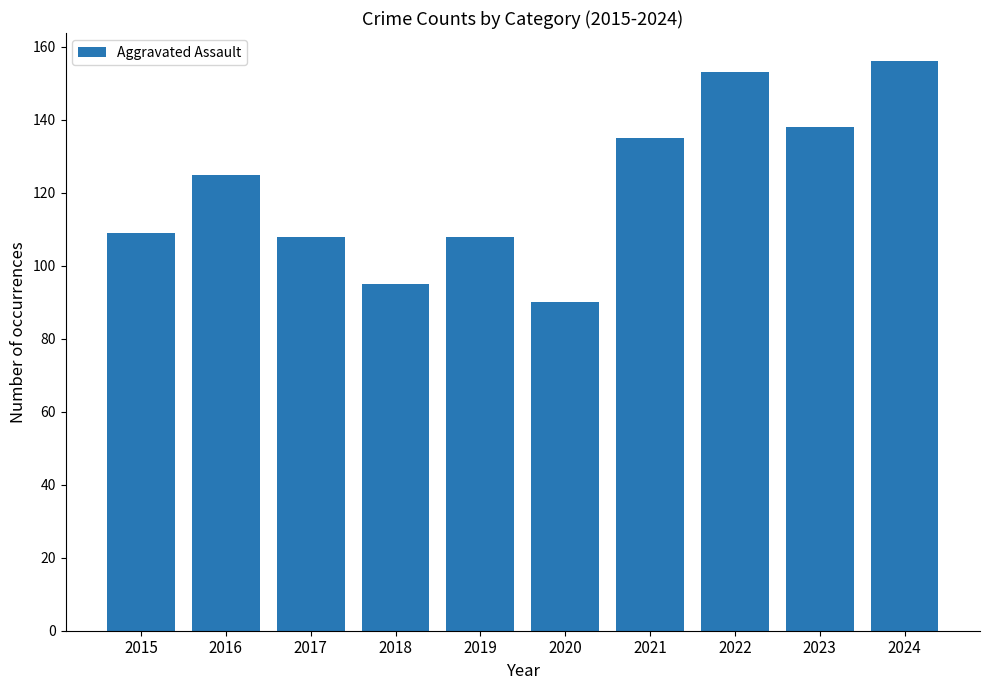

What is the change in value from 2018 to 2021?

+40